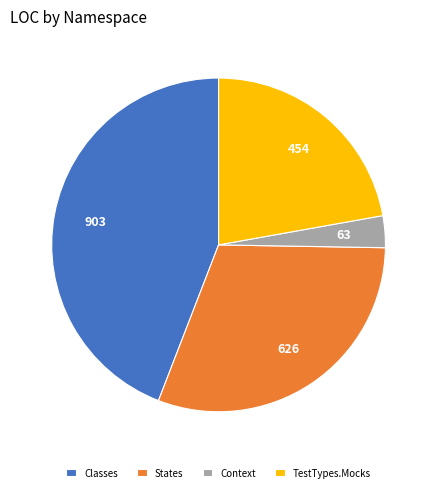

The Classes slice represents 37% of the pie. True or false?

False